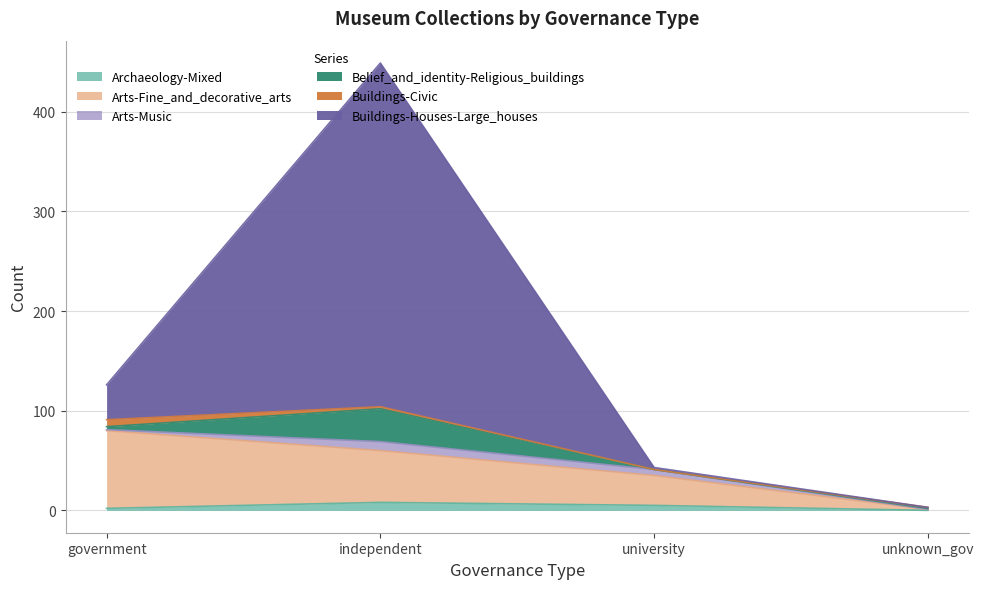

At which category is the sum across all series the highest?

independent